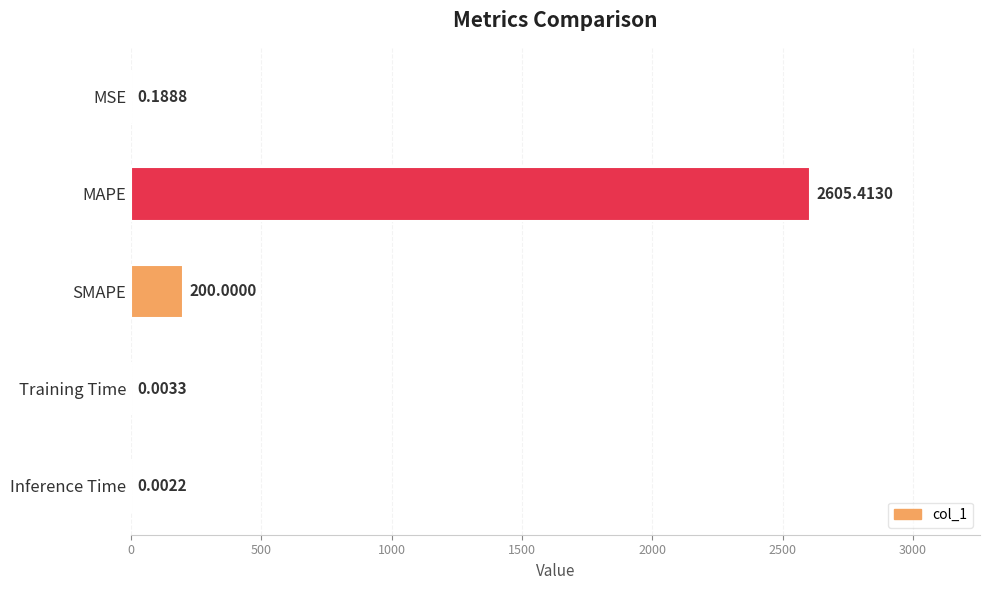

What is the change in value from MSE to SMAPE?

+199.8